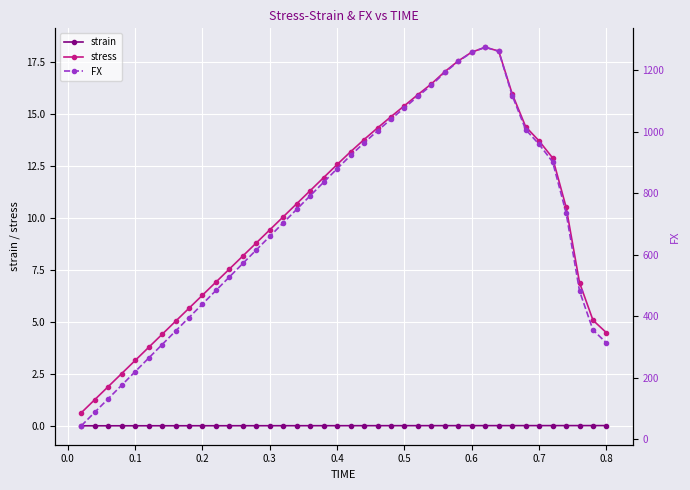

True or false: strain and stress intersect in this chart.

False